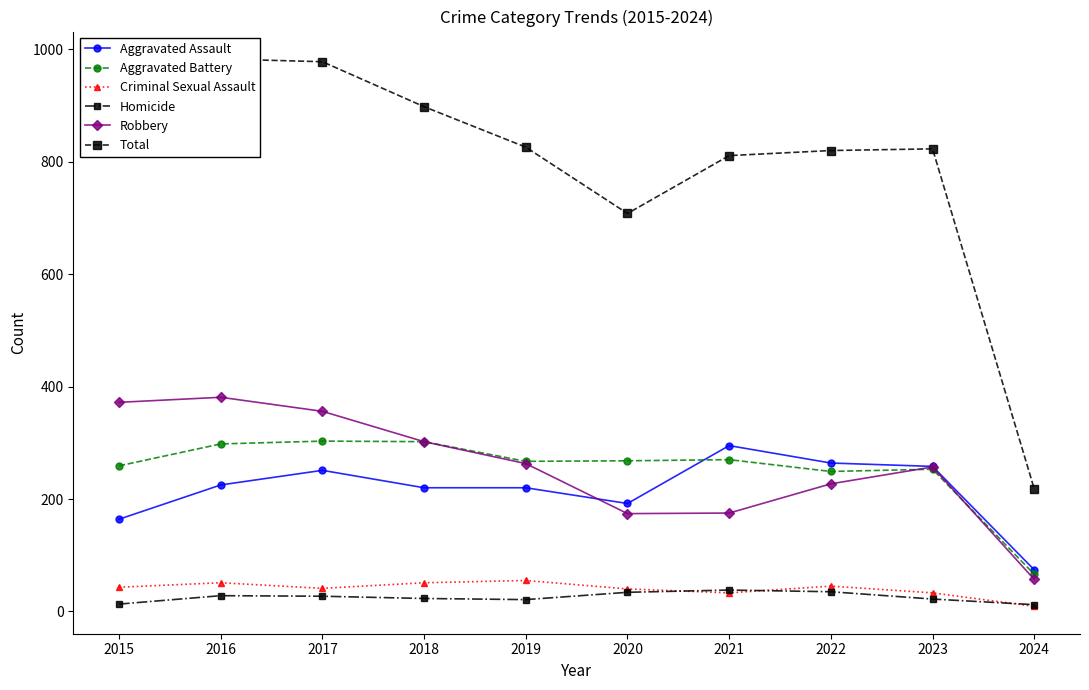

Is it true that Aggravated Assault equals 307 at 2019?

False